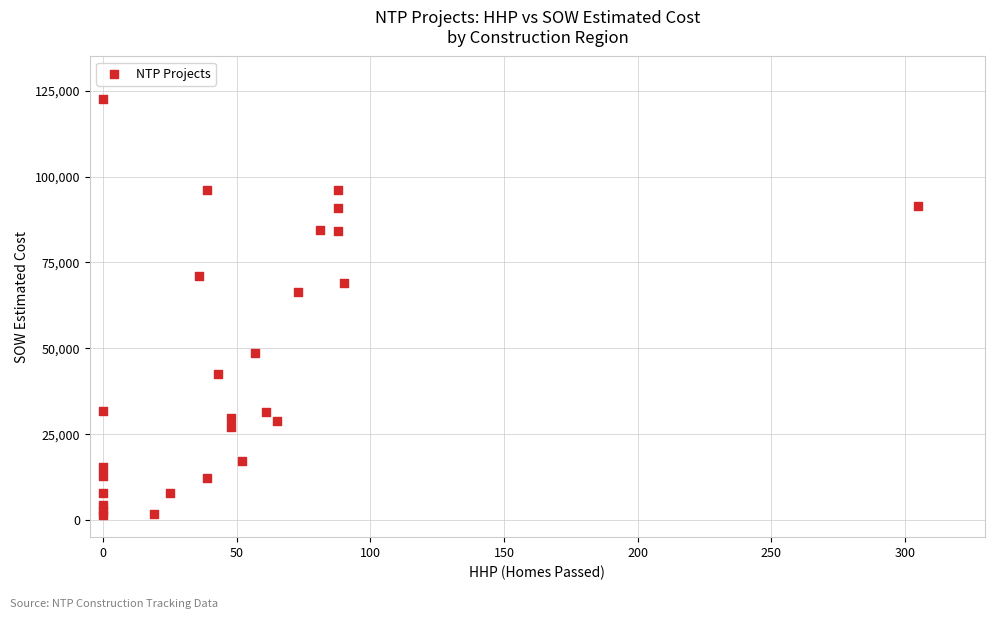

What Y value in the scatter plot is closest to 62029?

66271.5